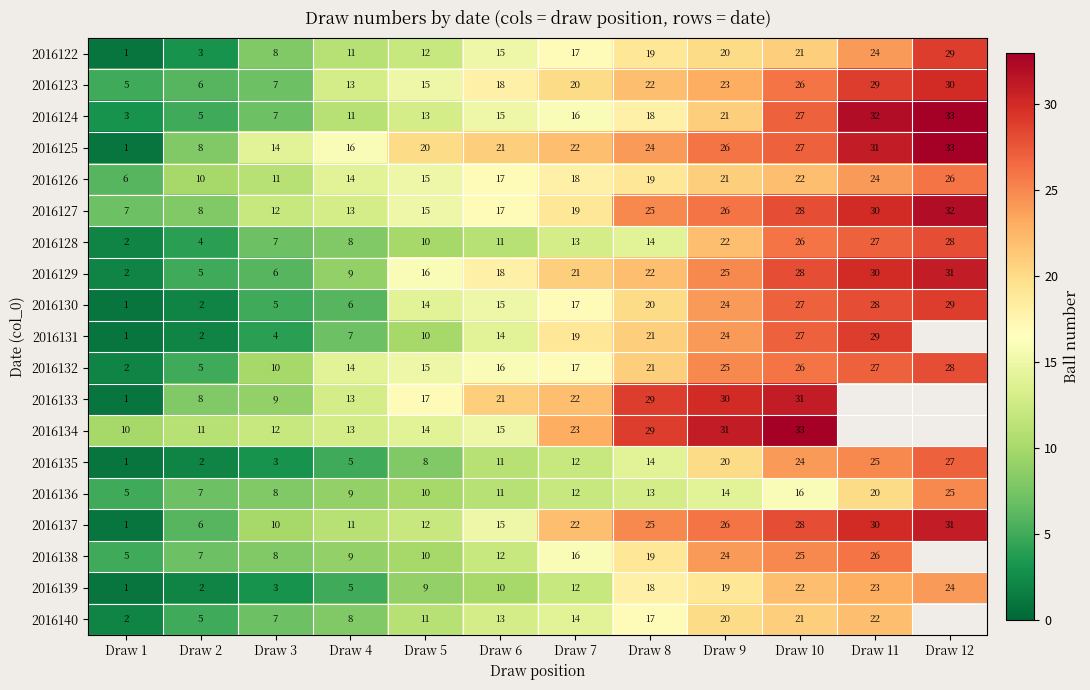

Is it true that 2016133 equals 16 at Draw 8?

False